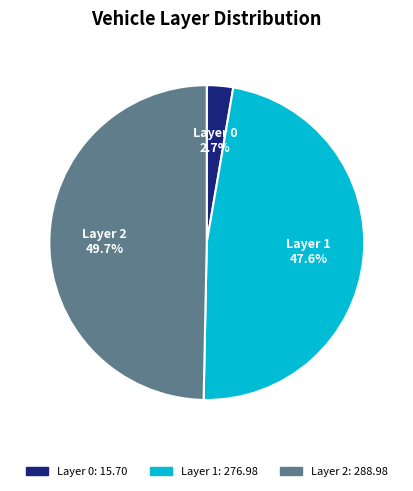

Which slice is the largest?

2